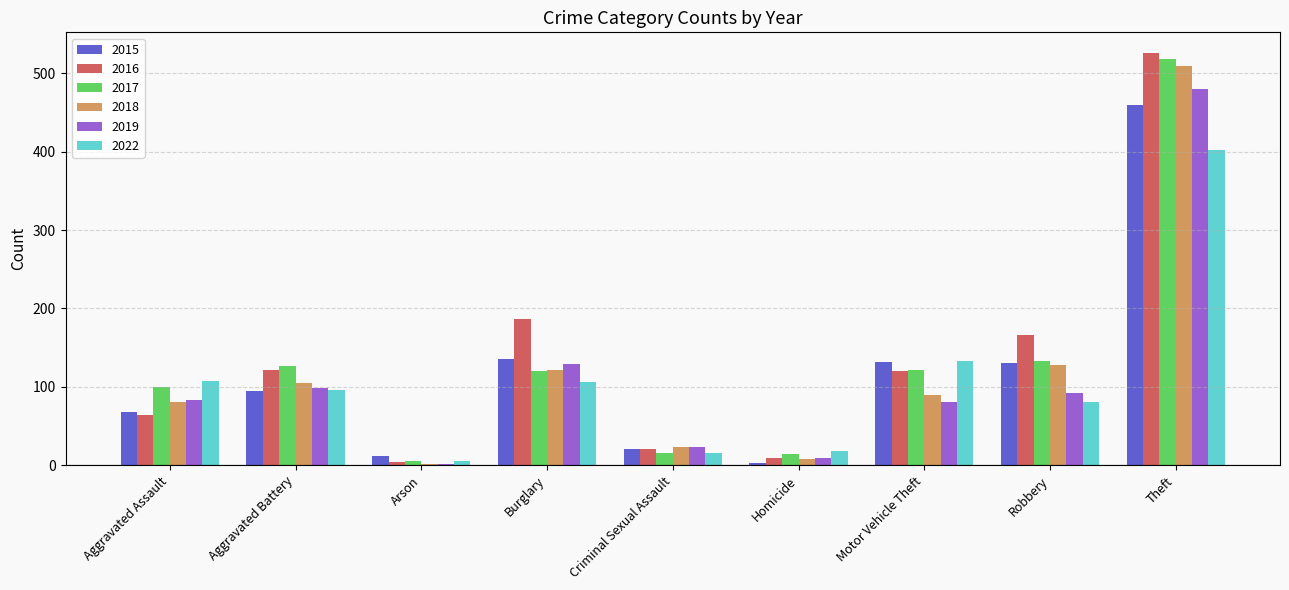

What is the sum of the 2018 values at Theft and Aggravated Battery?

614